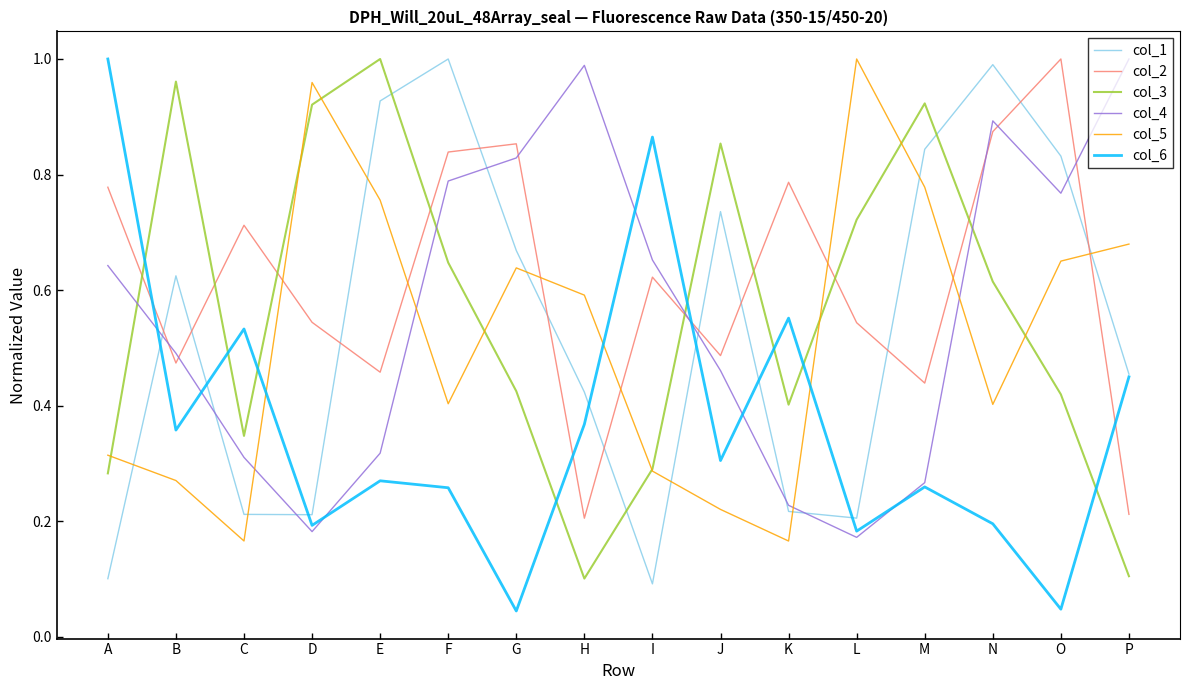

At which label does col_3 reach its peak?

E